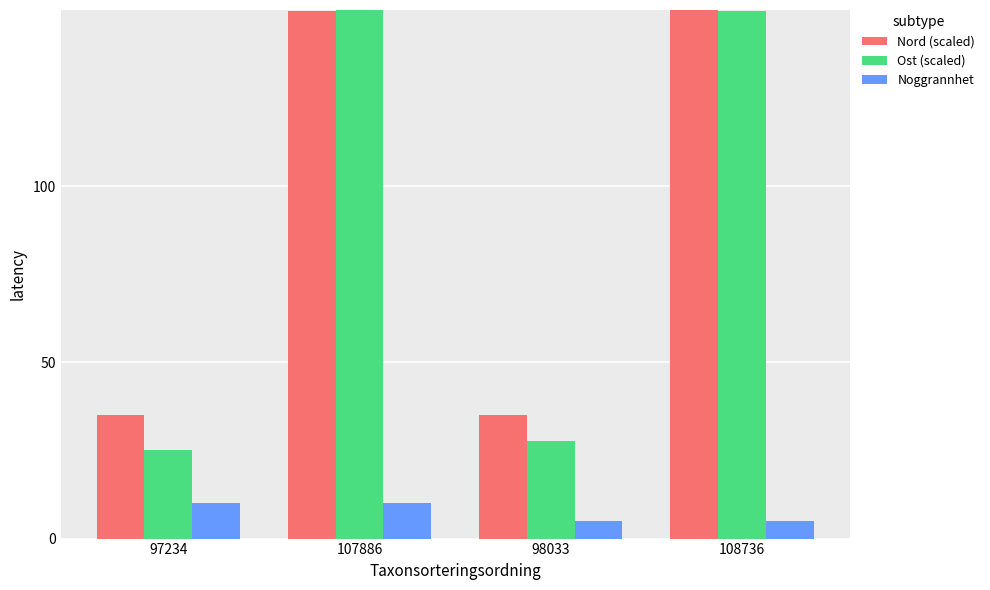

Is the value of Ost (scaled) at 97234 greater than the value of Nord (scaled) at 98033?

No